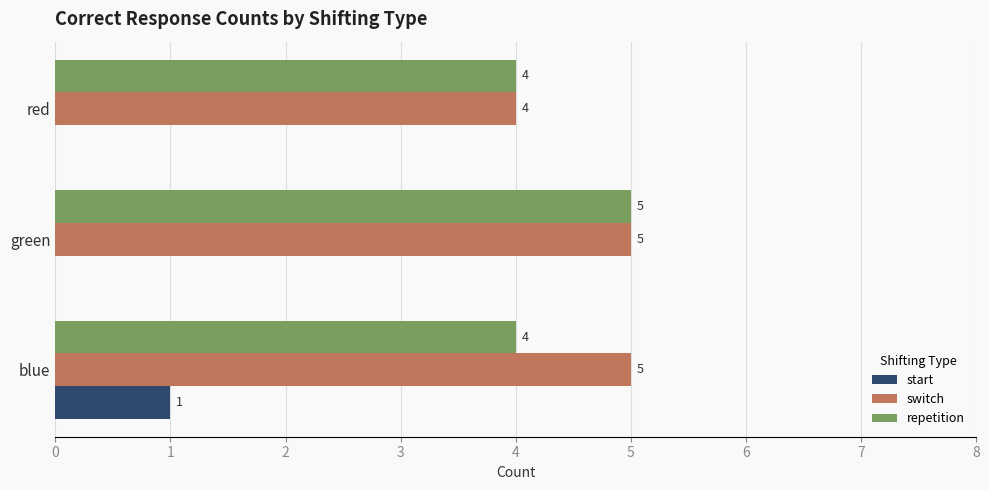

What is the sum of all repetition values?

13